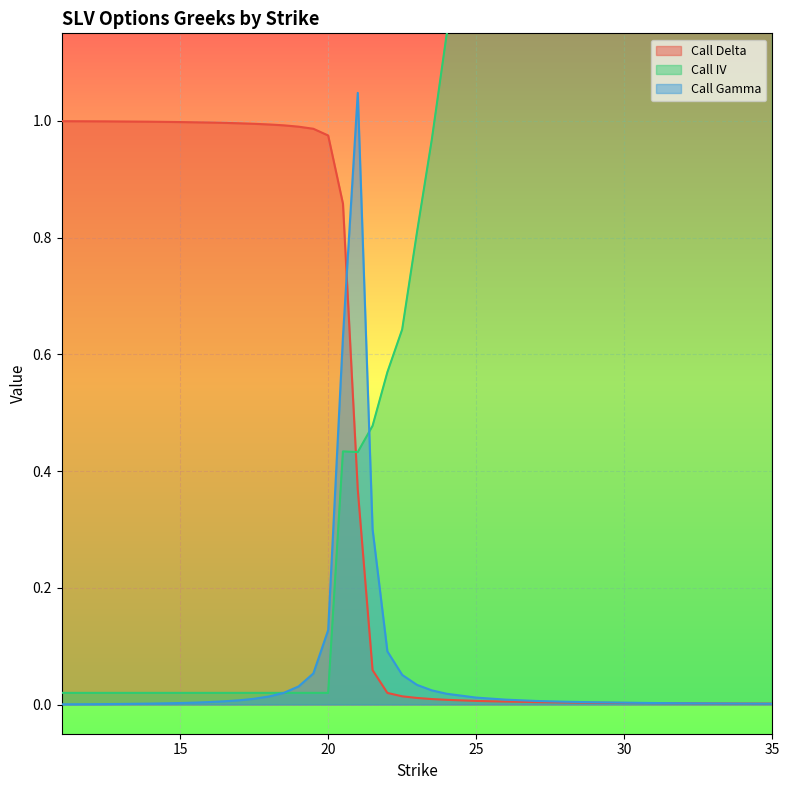

What is the difference between the maximum and minimum values in the Call Delta series?

1.0